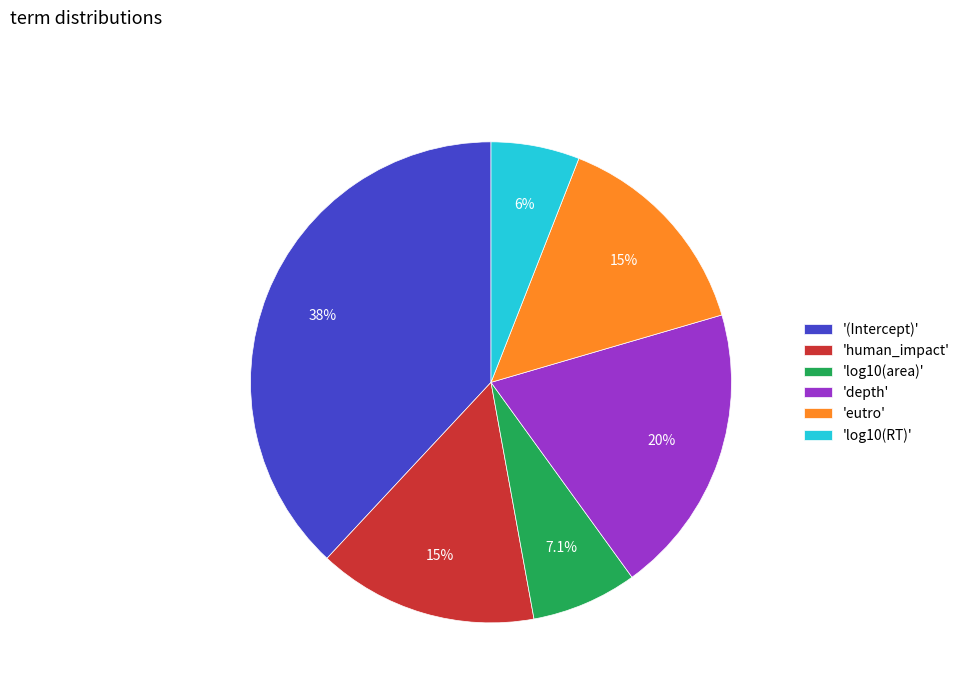

Does 'human_impact' represent more than half of the total?

No